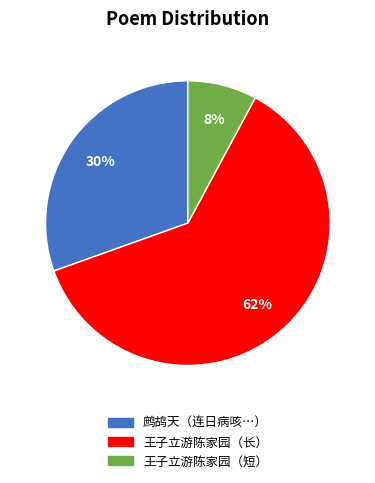

Count the number of slices in the pie.

3